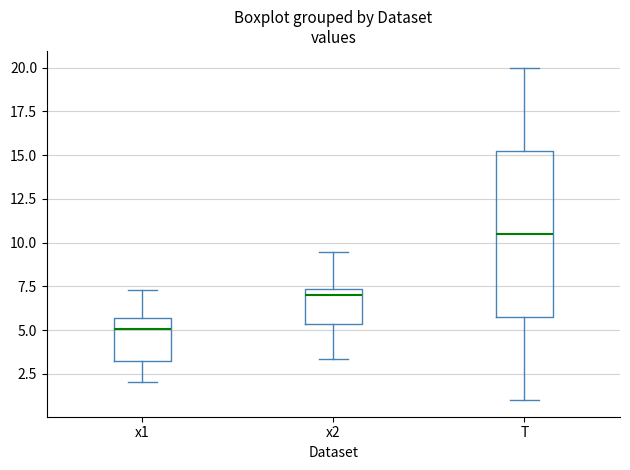

Which box's median line is the highest?

T